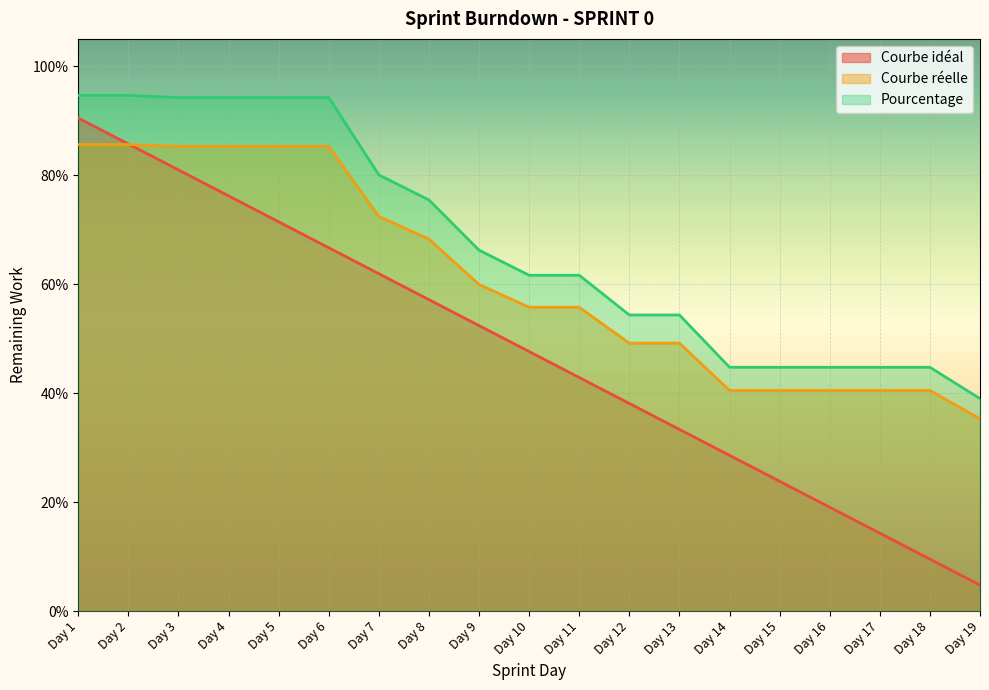

At which label is Courbe réelle closest to 0?

Day 19